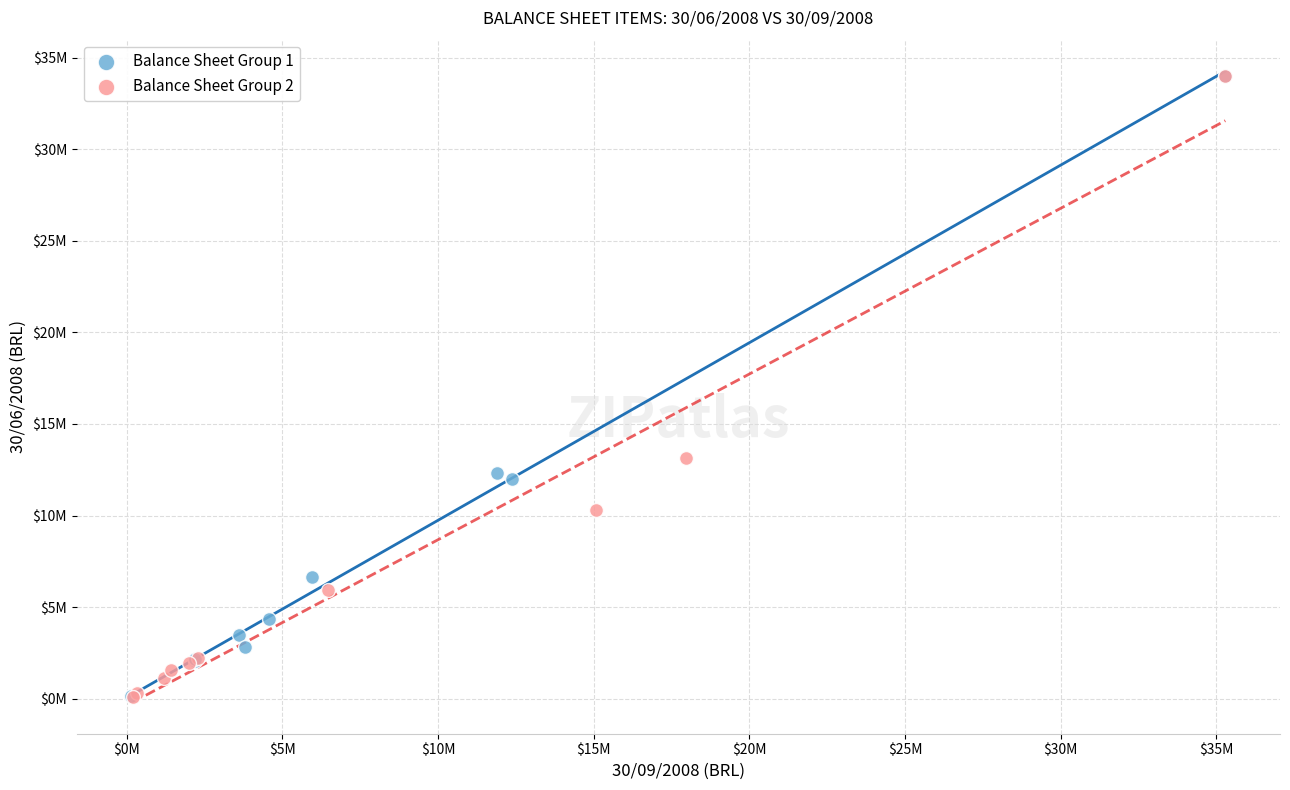

What are all the series names shown in the legend?

Balance Sheet Group 1, Balance Sheet Group 2